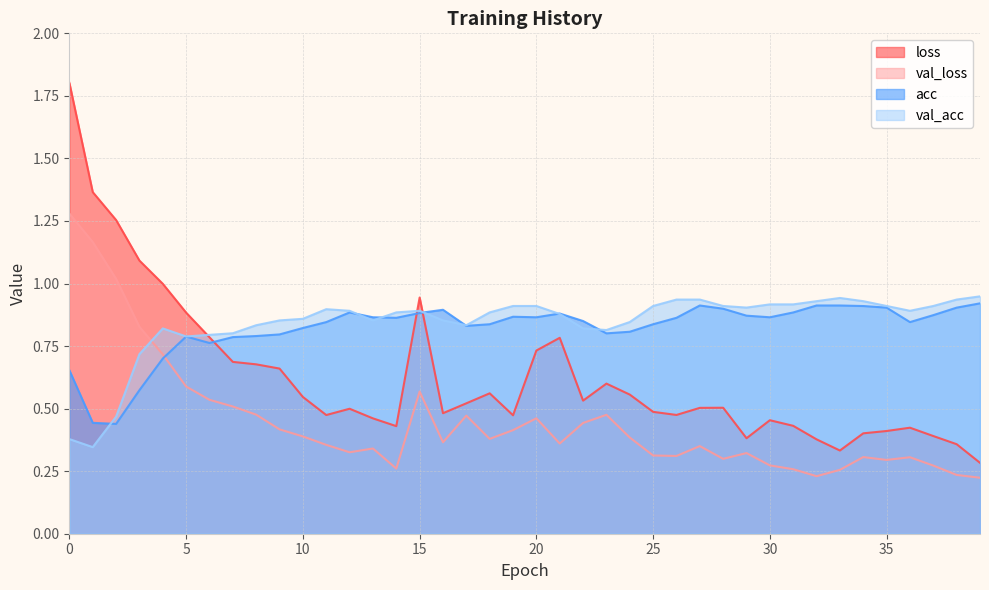

Between 26 and 39, which series saw the biggest shift?

loss